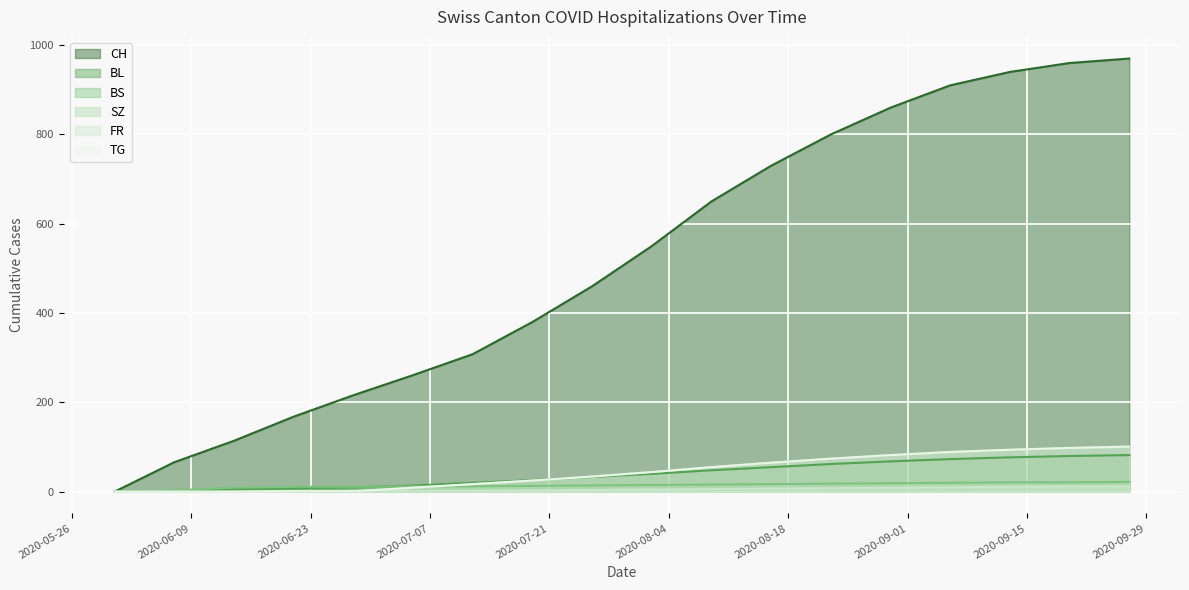

What is the label of the 11th point from the right?

2020-07-19